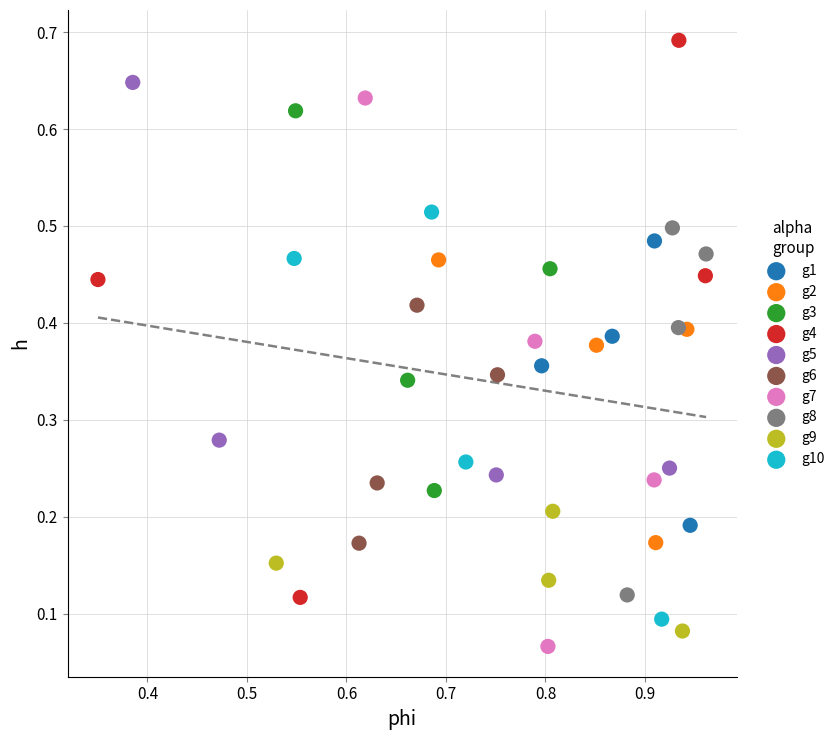

Which series reaches the maximum Y coordinate?

g4